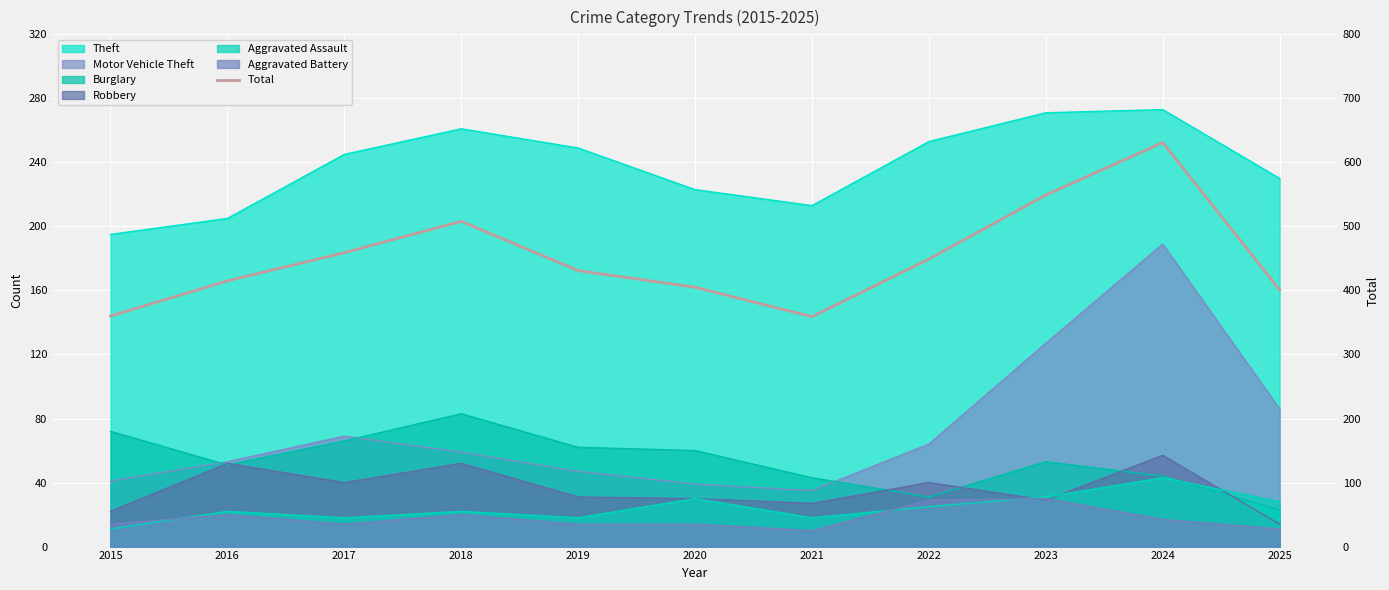

Reading right to left, what are all the values shown in this chart?

401	631	549	449	359	405	431	508	459	415	360